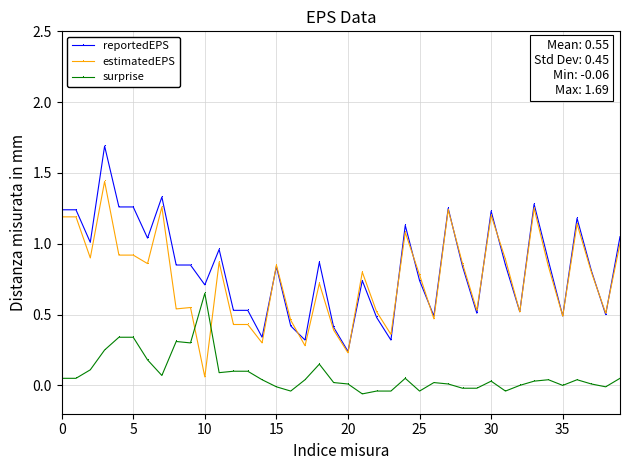

True or false: surprise and reportedEPS intersect in this chart.

False